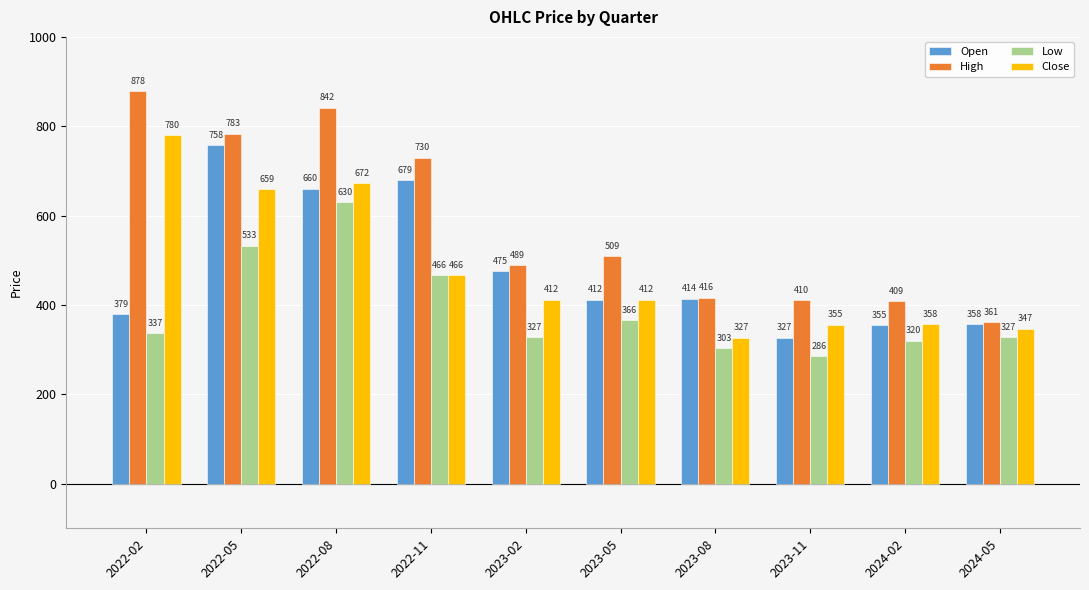

At which category does the chart reach its minimum across all series?

2023-11